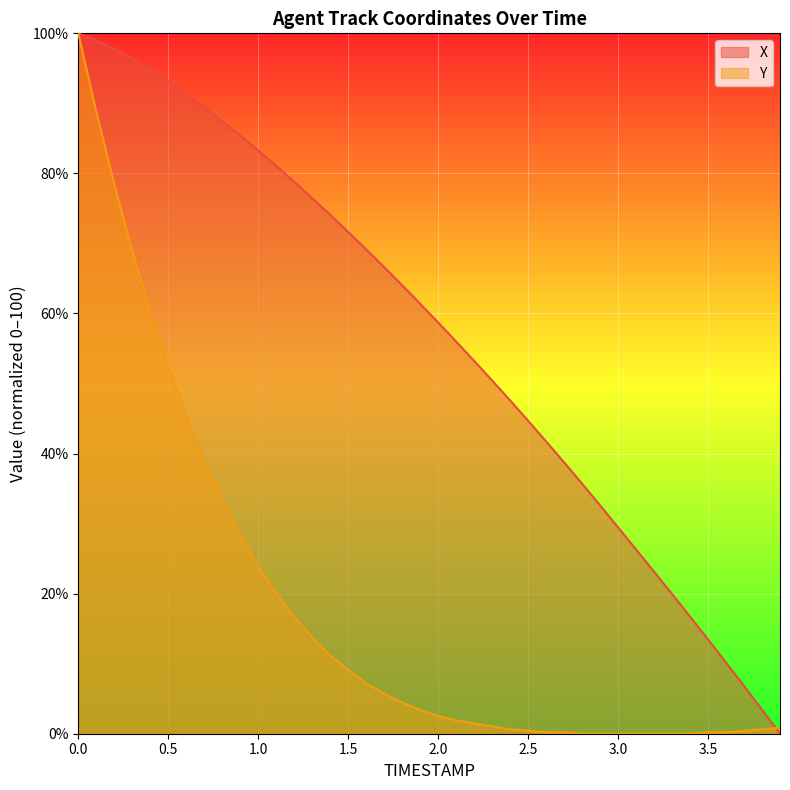

What is the sum of all Y values?

721.4